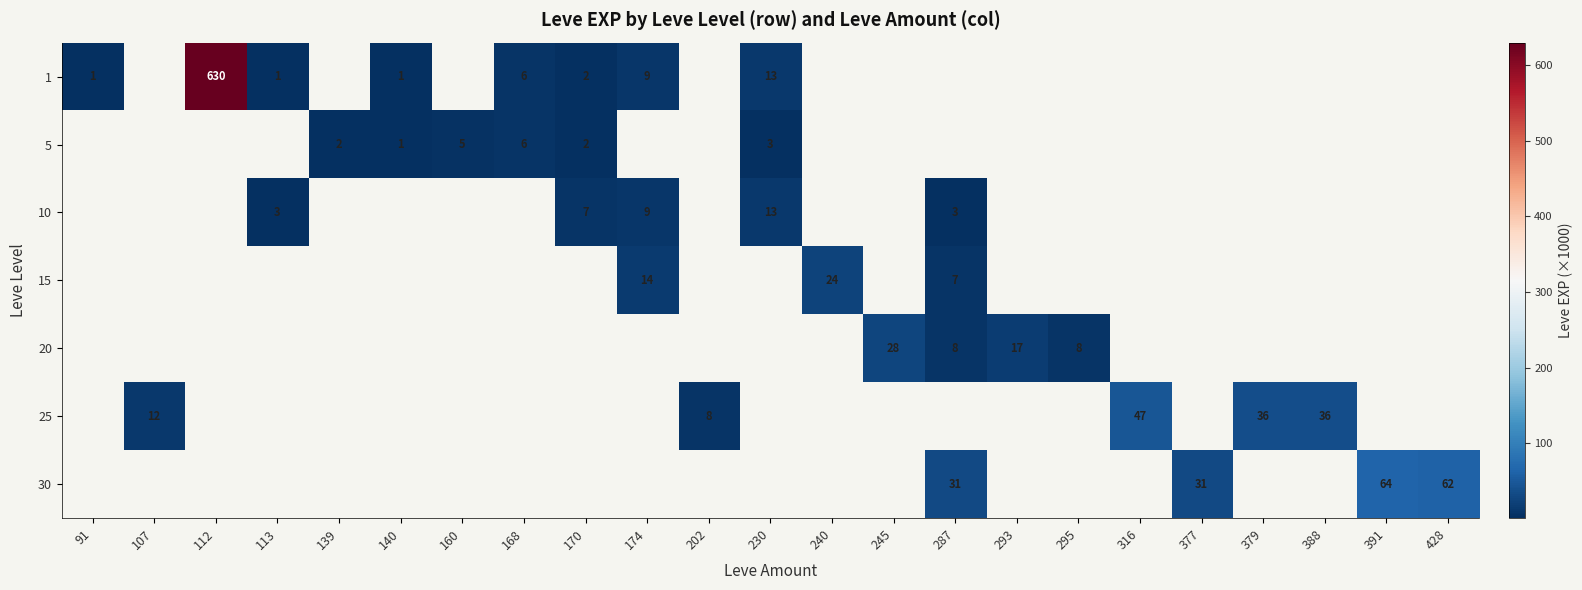

The value of 20 at 293 is 17. True or false?

True